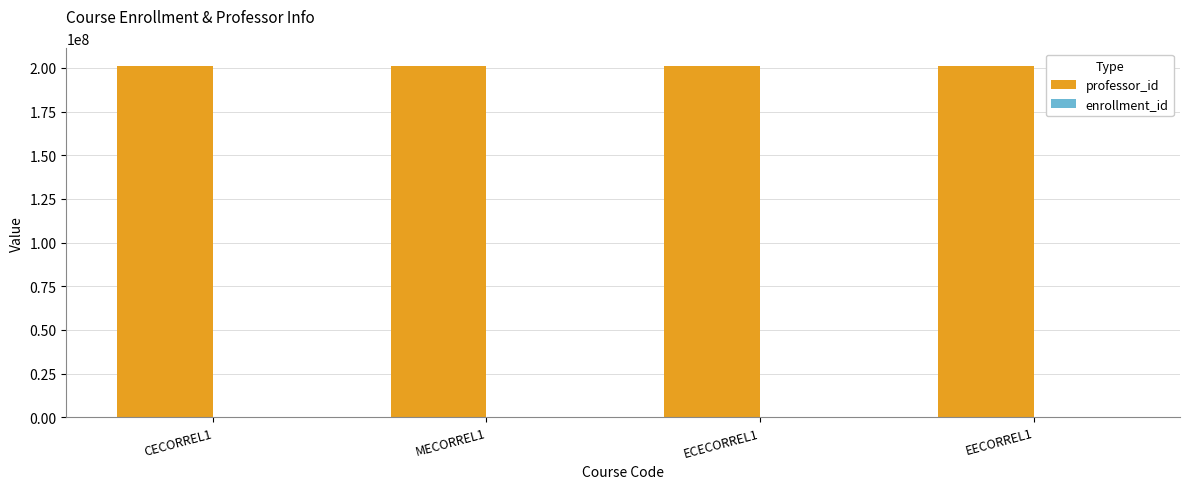

True or false: professor_id has a value of 53113980 at CECORREL1.

False